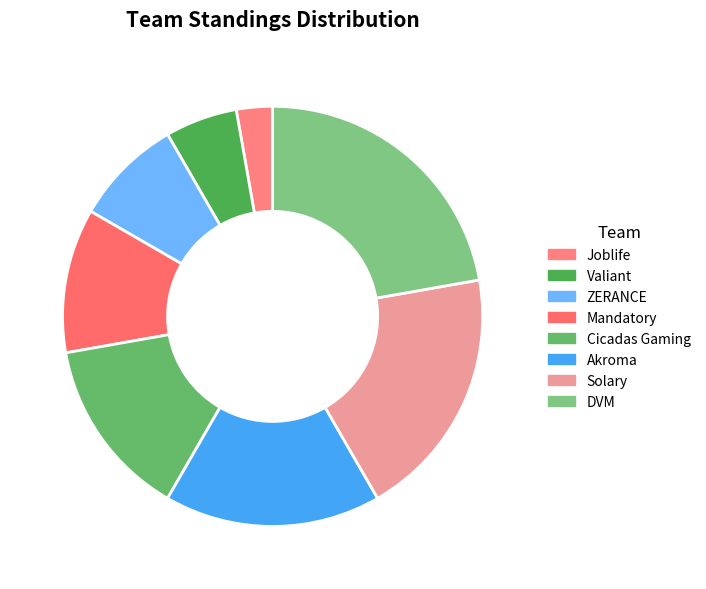

What is the largest slice in the pie chart?

DVM